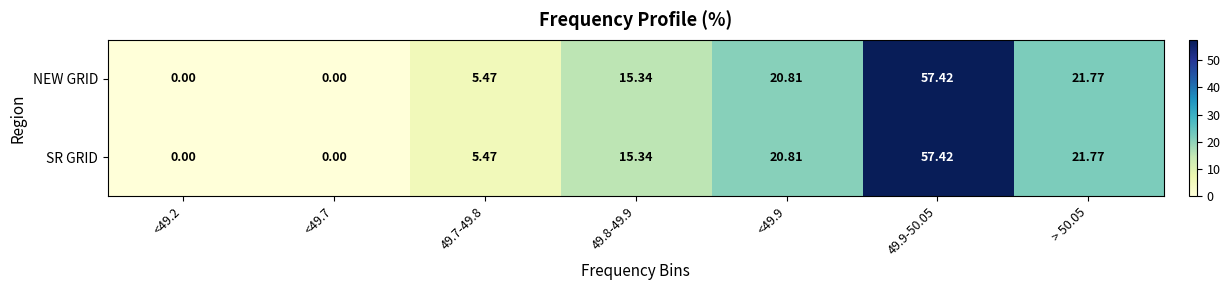

How many series are shown in this chart?

2